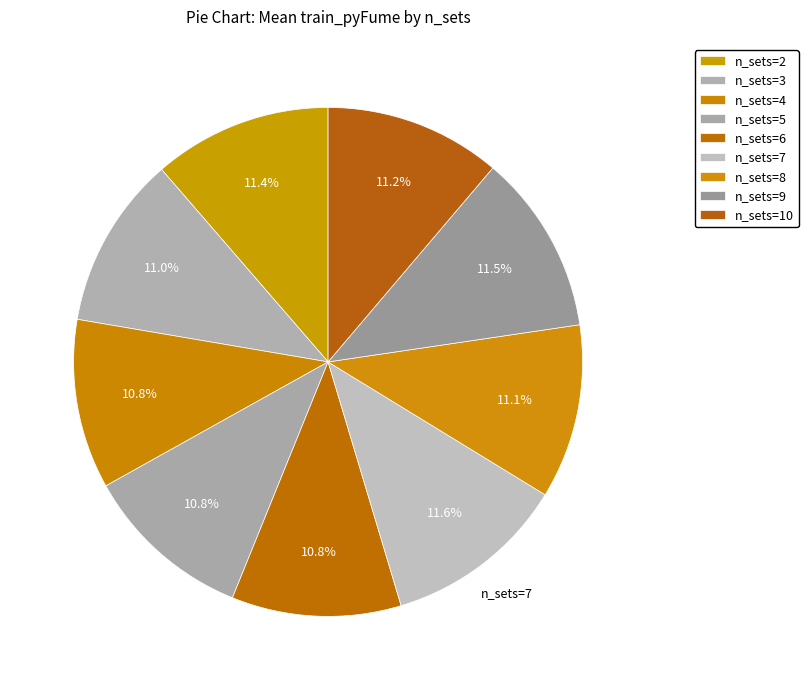

Count the number of slices in the pie.

9